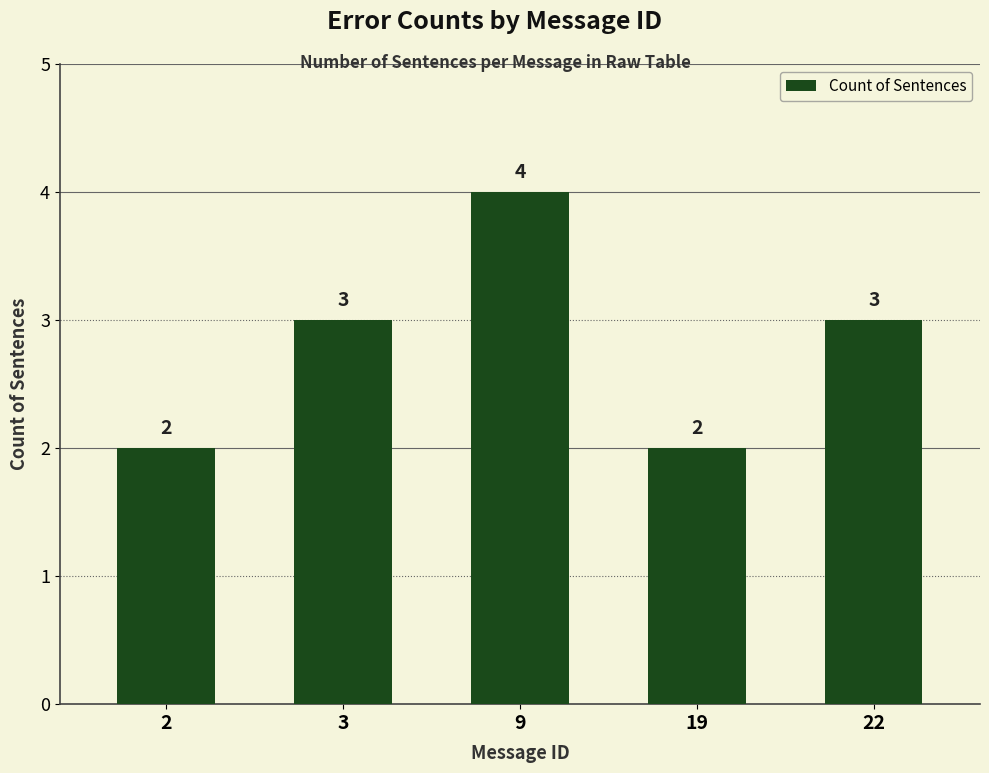

What value does the data have at 9?

4